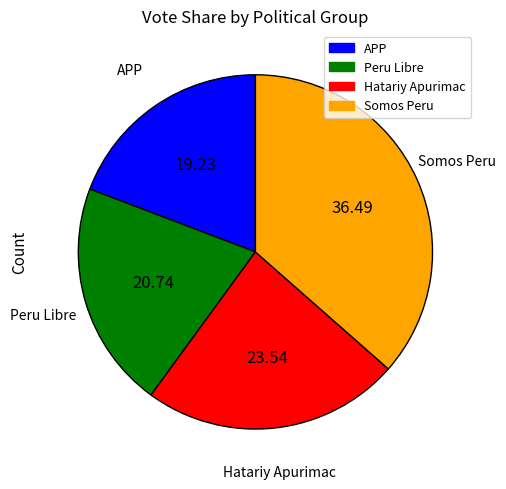

Is there a majority slice in this chart?

No